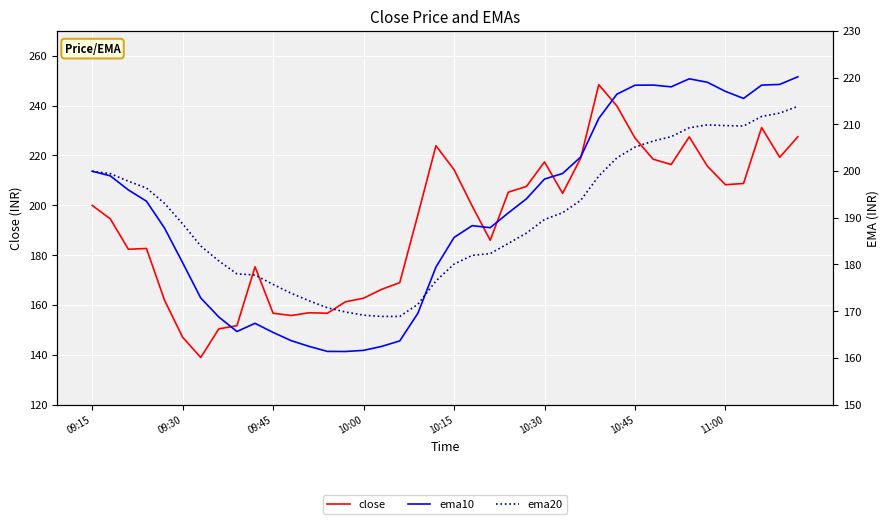

Where does the ema20 series first go above 189?

09:15